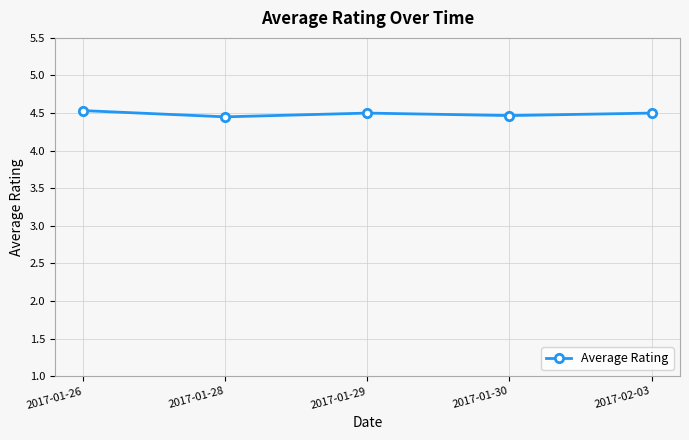

Is it true that the value at 2017-02-03 is 6.9?

False